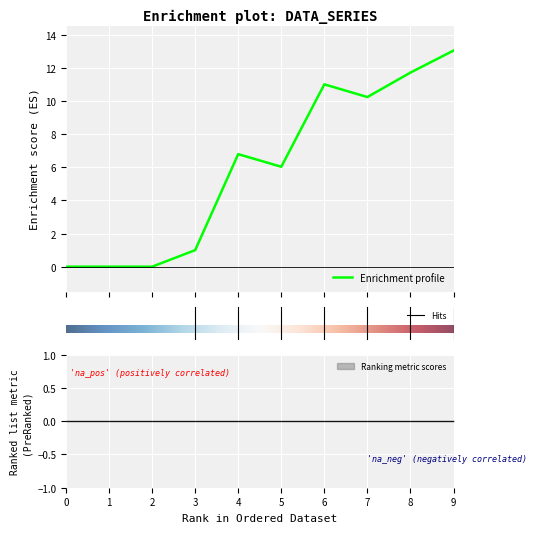

Reading left to right, transcribe all the data shown in this chart.

1: 0.0	0.0	0.0	1.0	6.8	6.0	11.0	10.2	11.7	13.0
2: 0.0	0.0	0.0	0.0	0.0	0.0	0.0	0.0	0.0	0.0
3: 0.0	0.0	0.0	0.0	0.0	0.0	0.0	0.0	0.0	0.0
4: 0.0	0.0	0.0	0.0	0.0	0.0	0.0	0.0	0.0	0.0
5: 0.0	0.0	0.0	0.0	0.0	0.0	0.0	0.0	0.0	0.0
6: 0.0	0.0	0.0	0.0	0.0	0.0	0.0	0.0	0.0	0.0